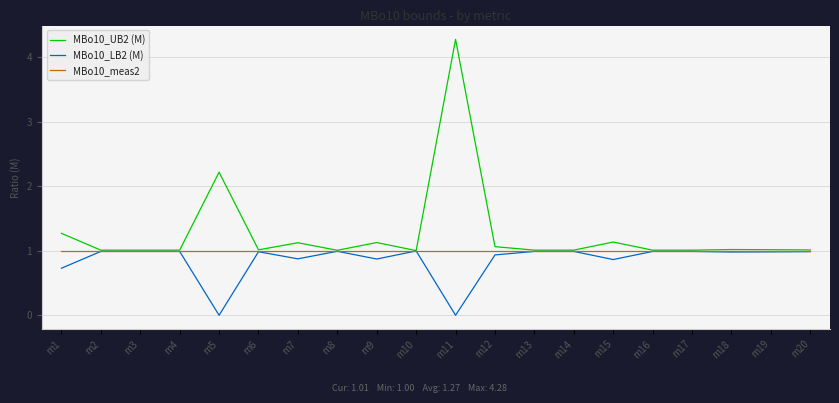

Which series has the largest total across all categories?

MBo10_UB2 (M)